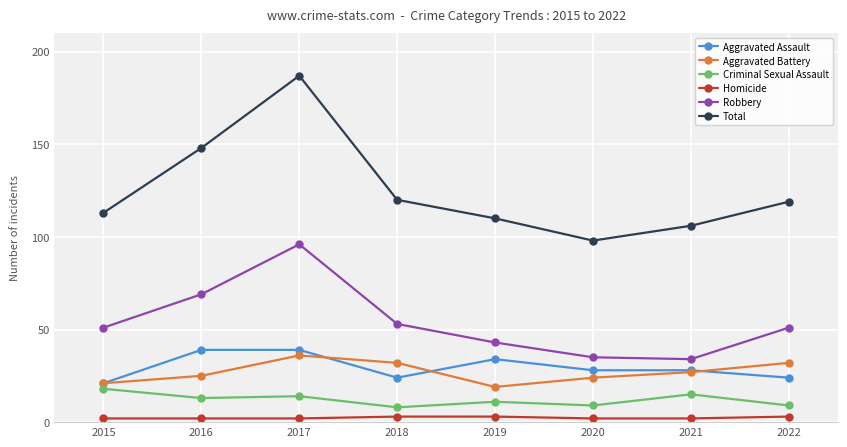

The value of Homicide at 2016 is 2. True or false?

True